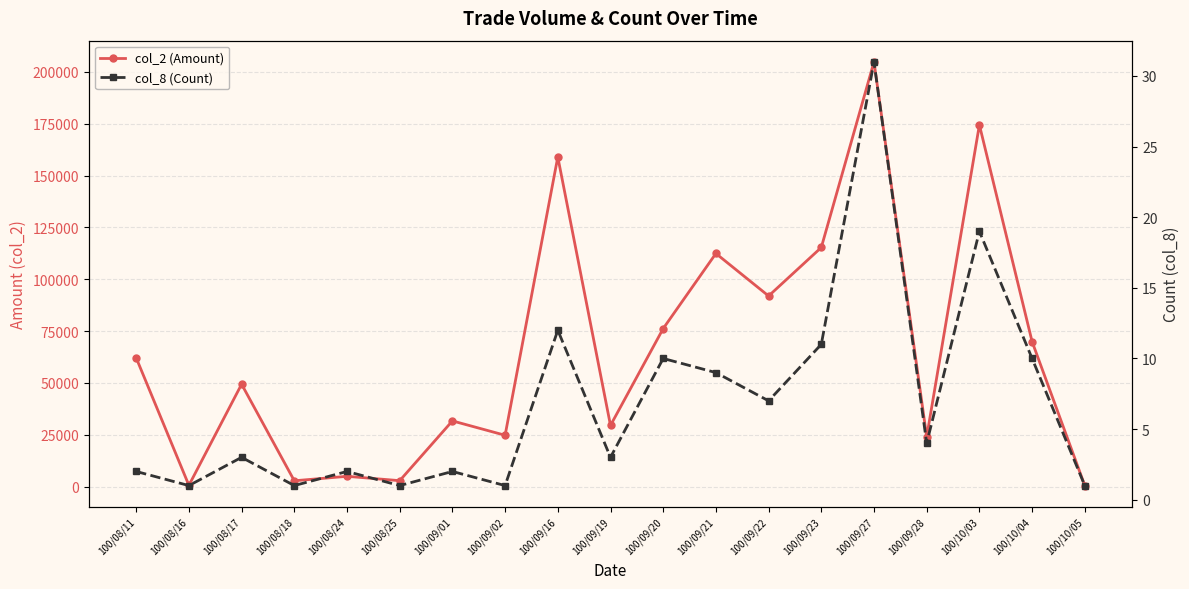

How many data points in col_8 (Count) are less than 3?

8